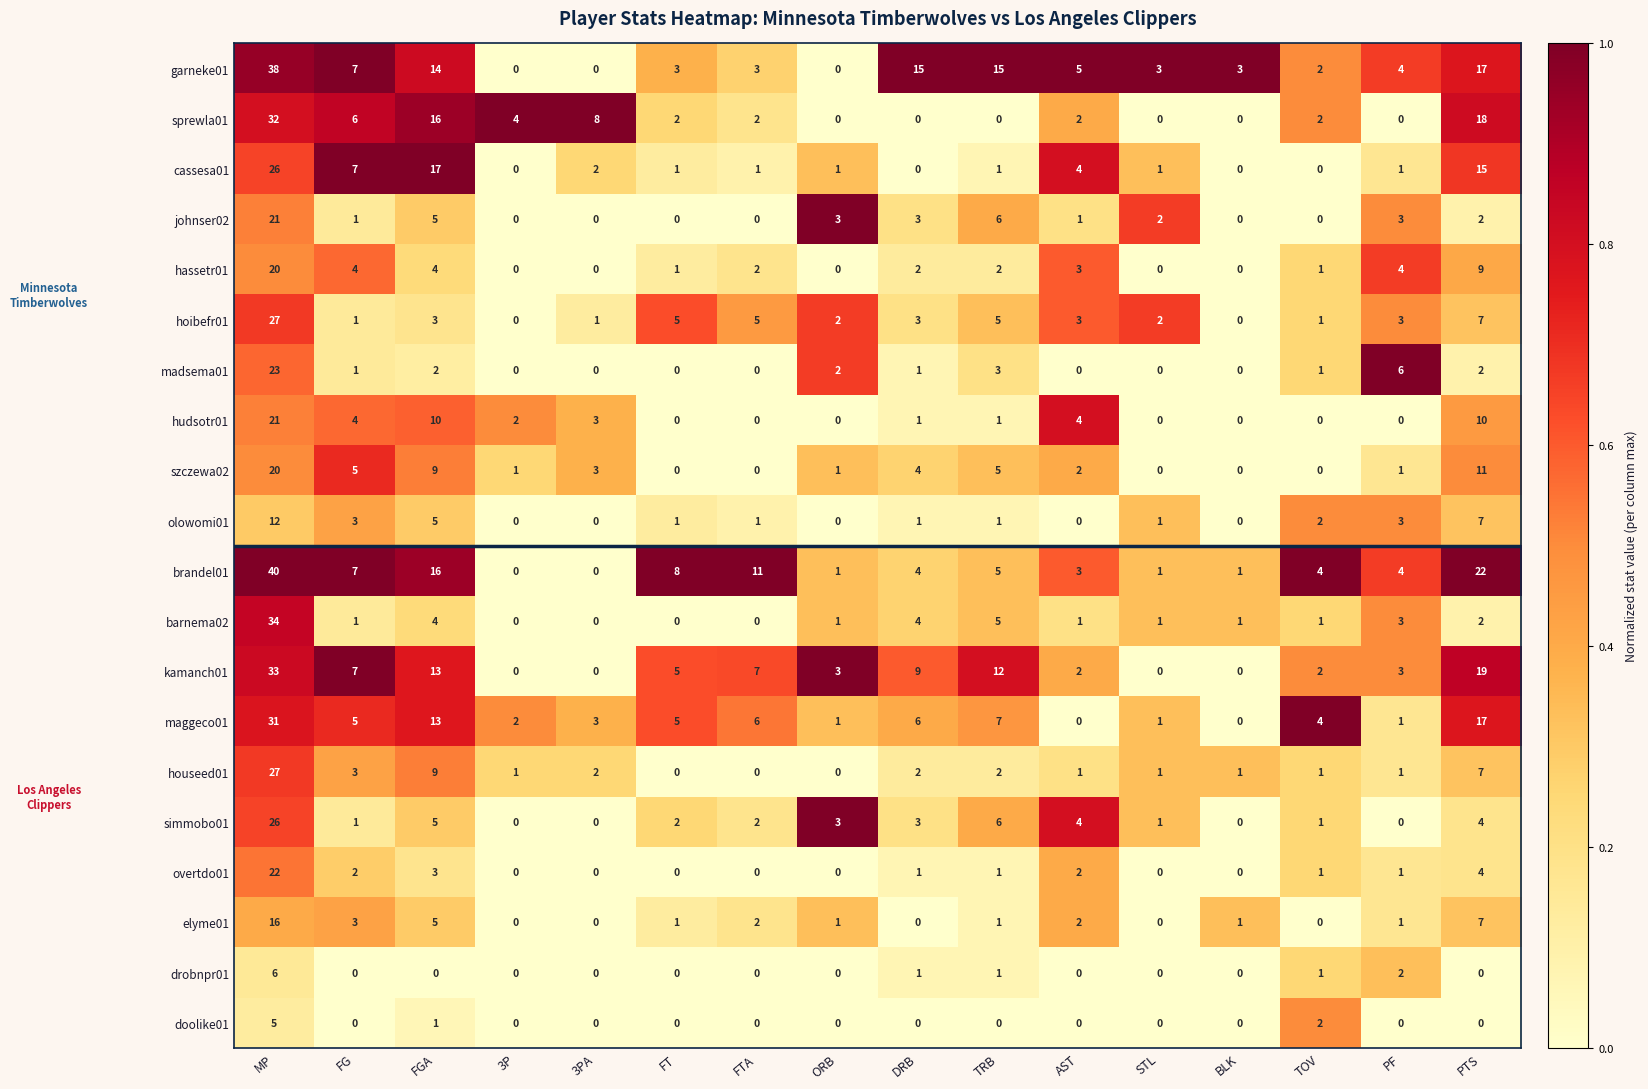

Which series has the widest spread of values?

brandel01